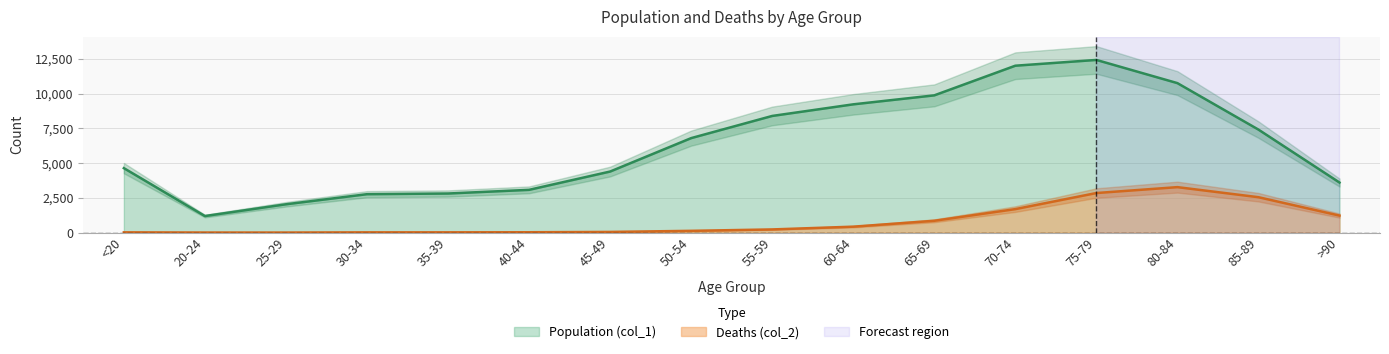

True or false: Population (col_1) has more than 2 points higher than both neighbors.

False